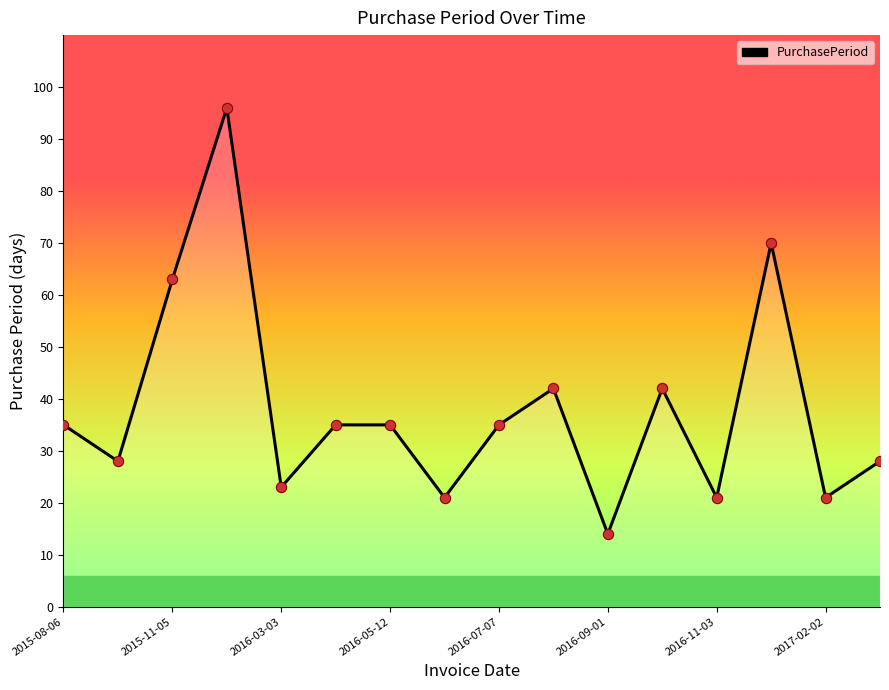

What is the greatest value displayed?

96